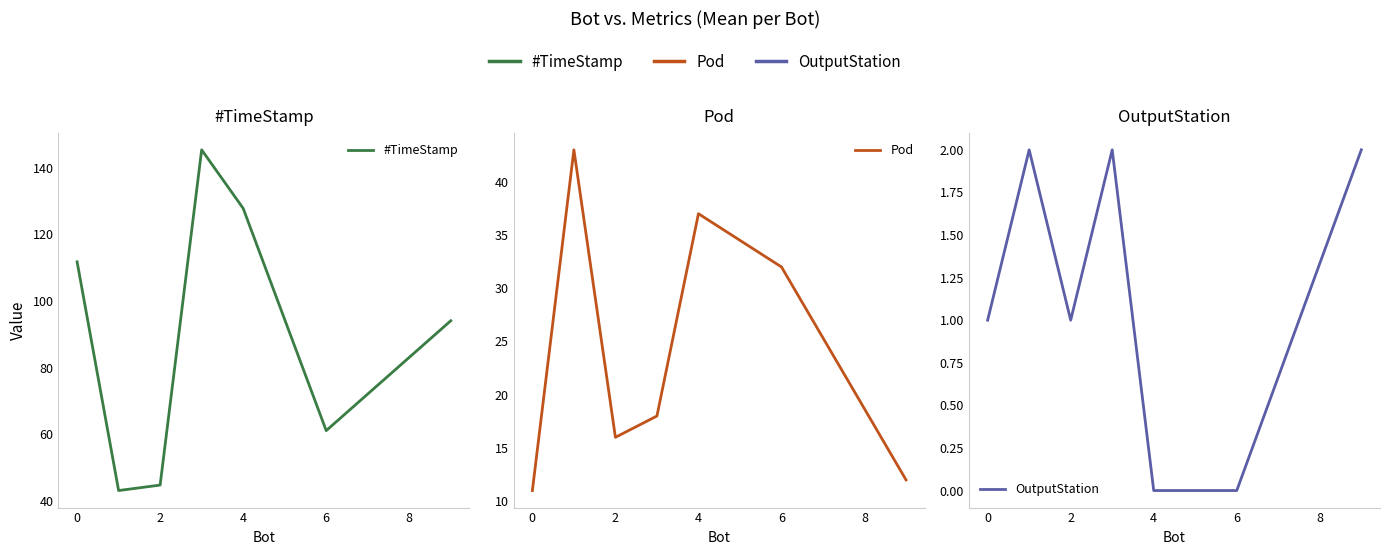

Count the number of categories in the chart.

7